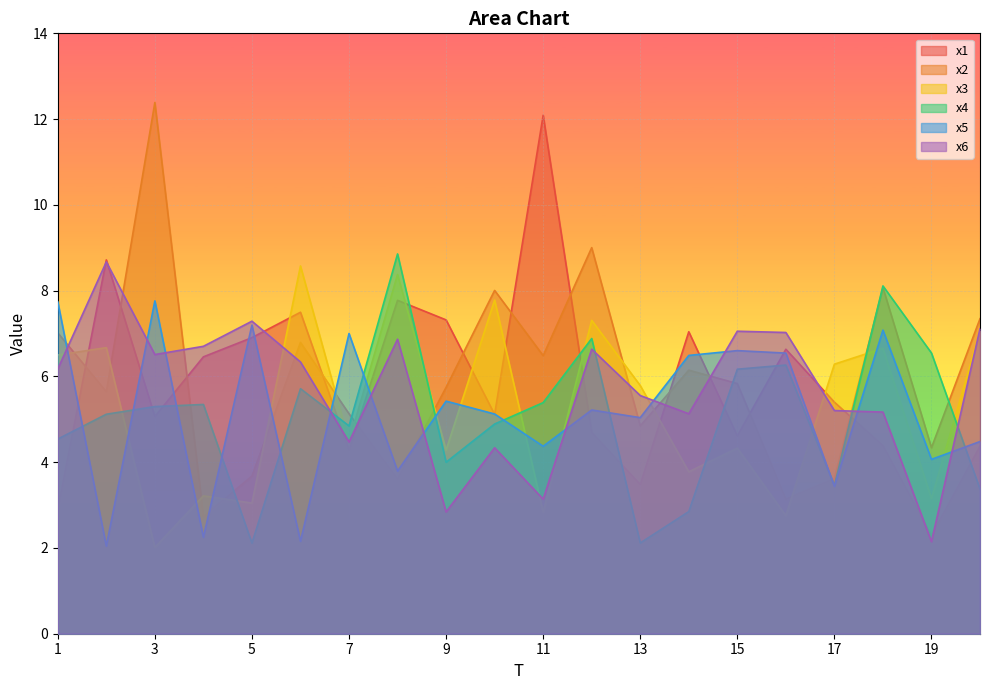

How many categories are shown in the chart?

20